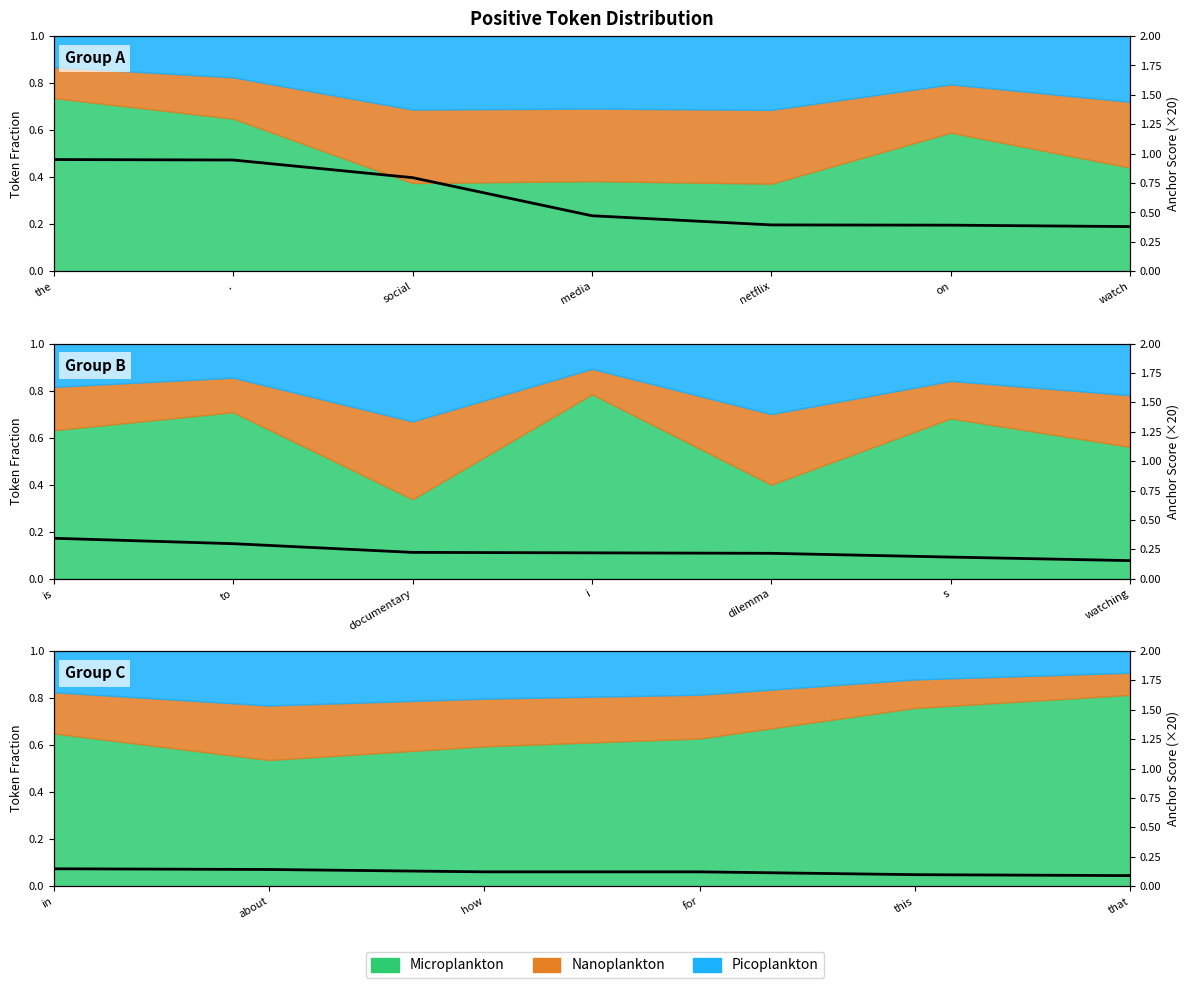

Which has a higher value, in or this?

in